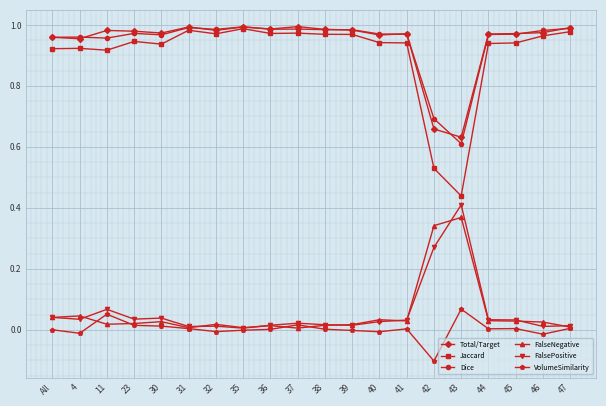

True or false: Total/Target and FalsePositive intersect in this chart.

False